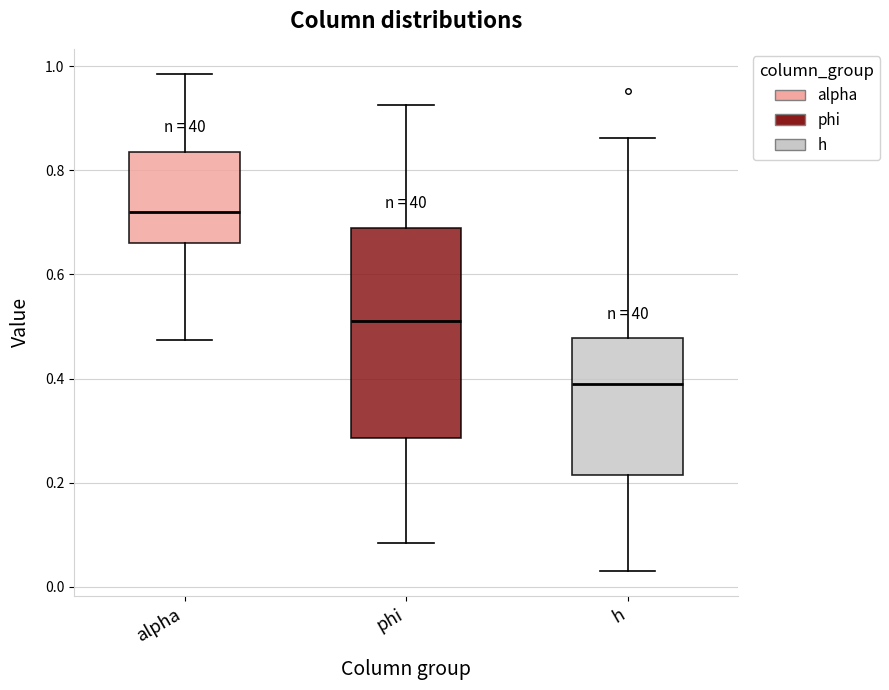

Reading left to right, transcribe this box plot: for each box, give where its median line is, the range the box spans, and where its two whiskers end, as read against the y-axis. The values are not printed on the chart, so give them approximately, as read against the axis.

alpha: median 0.72, box 0.66 to 0.84, whiskers 0.48 to 0.98
phi: median 0.52, box 0.28 to 0.68, whiskers 0.08 to 0.92
h: median 0.38, box 0.22 to 0.48, whiskers 0.04 to 0.86